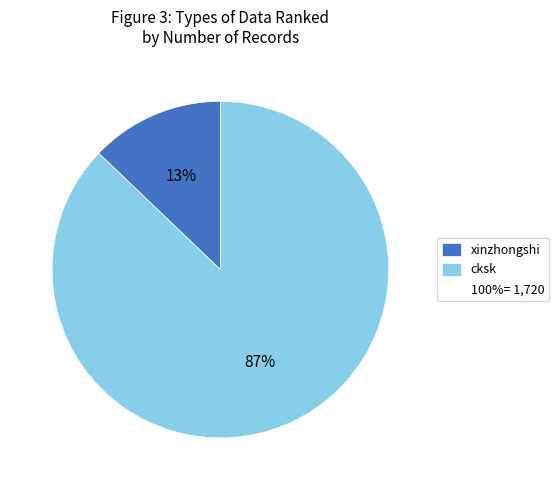

To the nearest percent, what is the average slice percentage?

50%